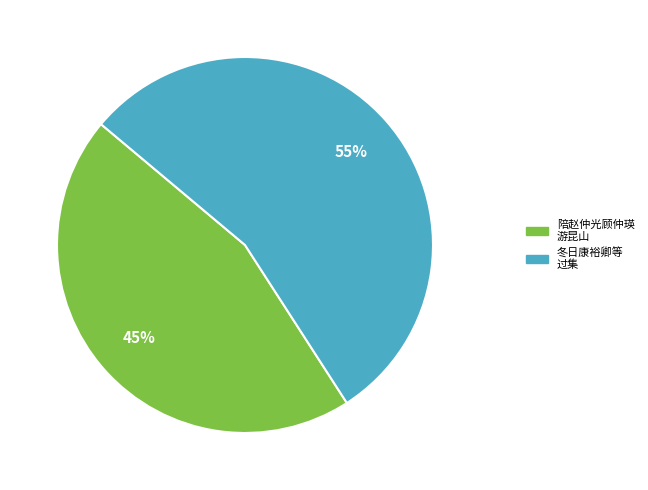

To the nearest percent, what percentage of the pie is 陪赵仲光顾仲瑛 游昆山?

45%